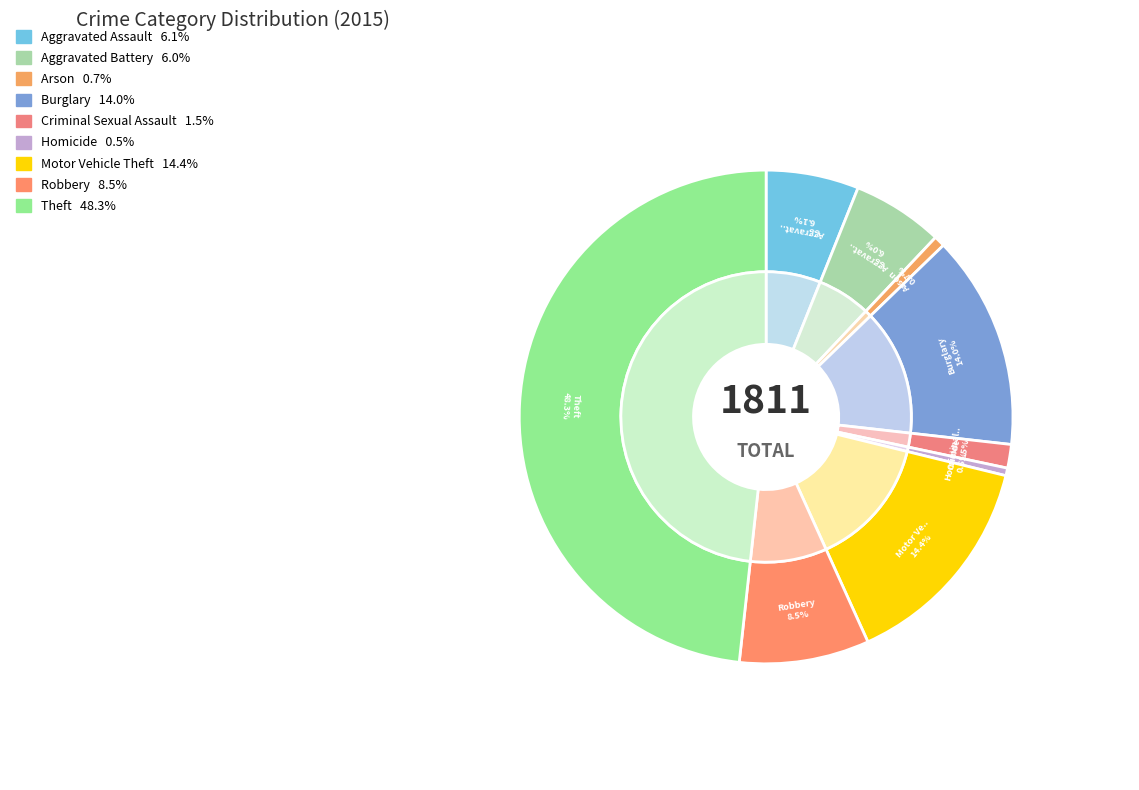

To the nearest percent, what percentage of the pie is Motor Vehicle Theft?

14%